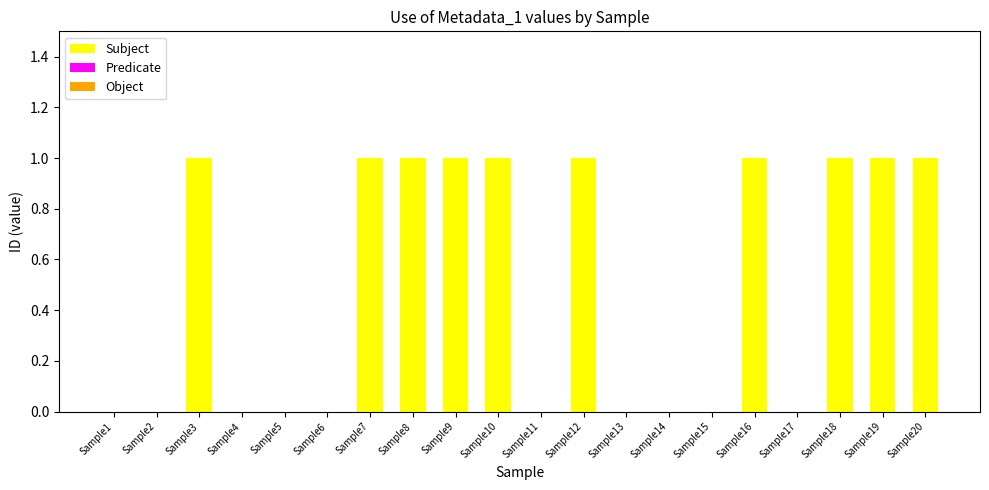

Between Sample12 and Sample1, which is larger?

Sample12